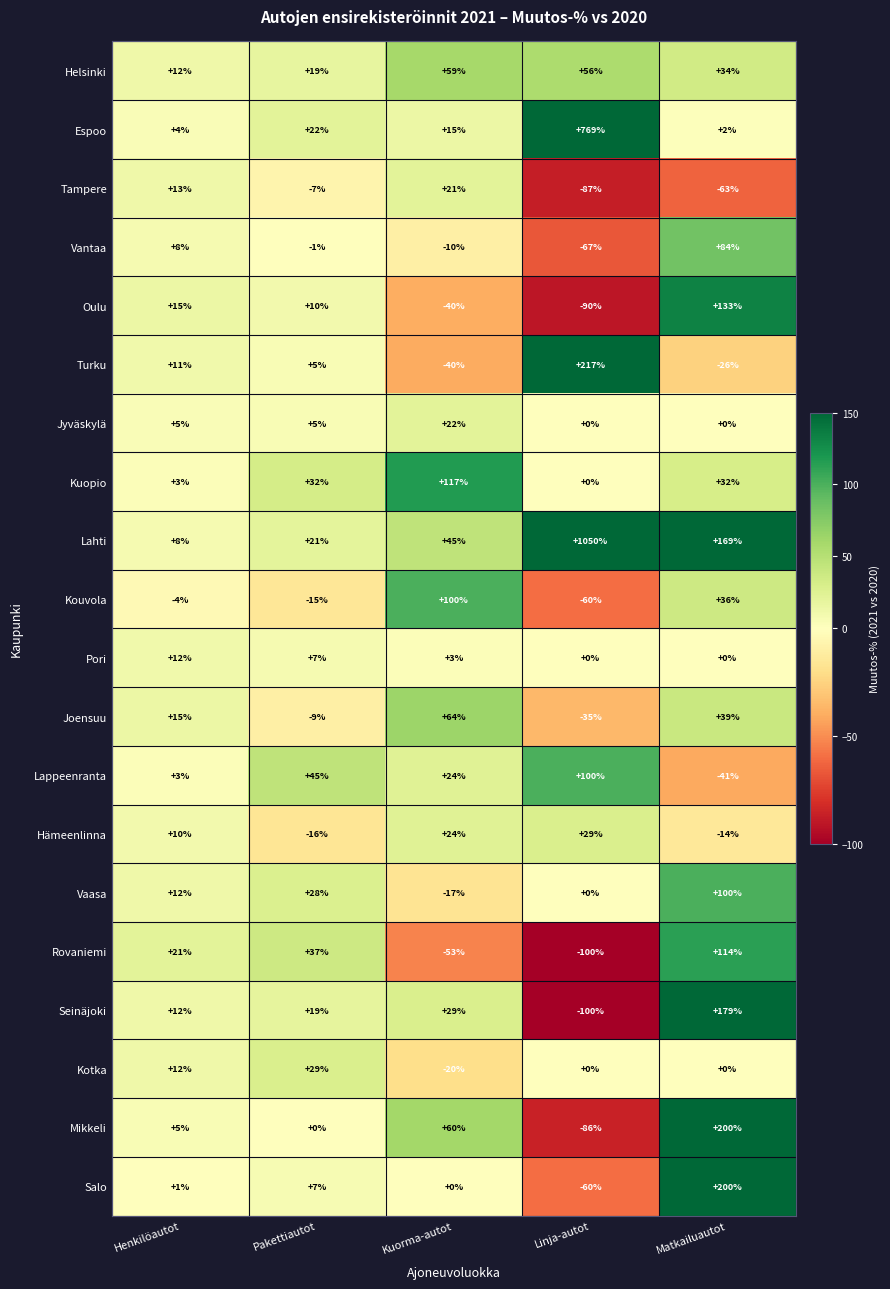

Which series has the largest range (max minus min)?

Lahti